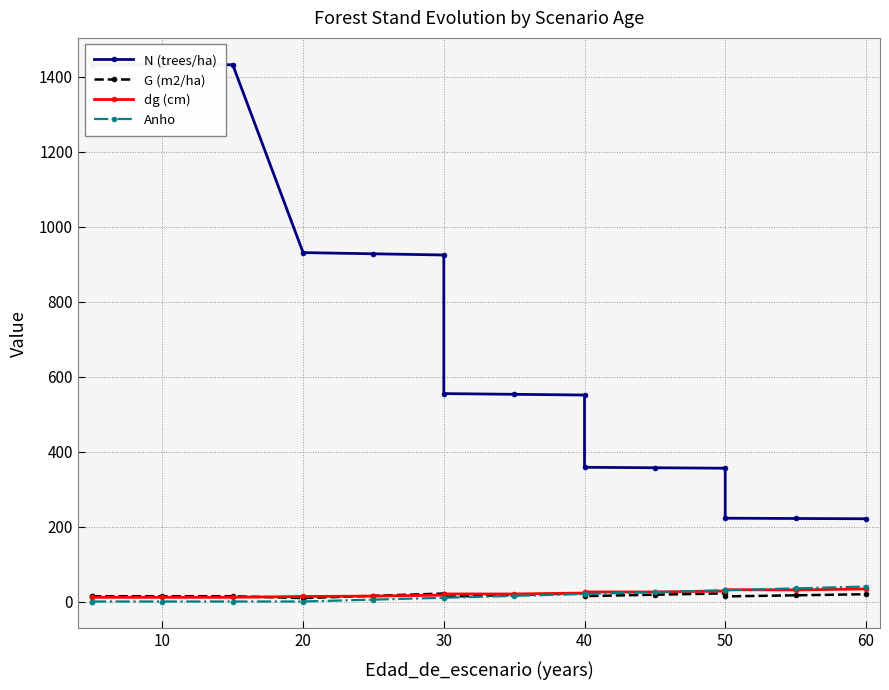

True or false: G (m2/ha) and N (trees/ha) cross at least once.

False